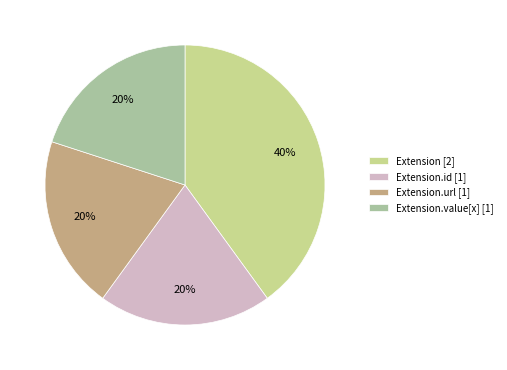

Count the number of slices in the pie.

4